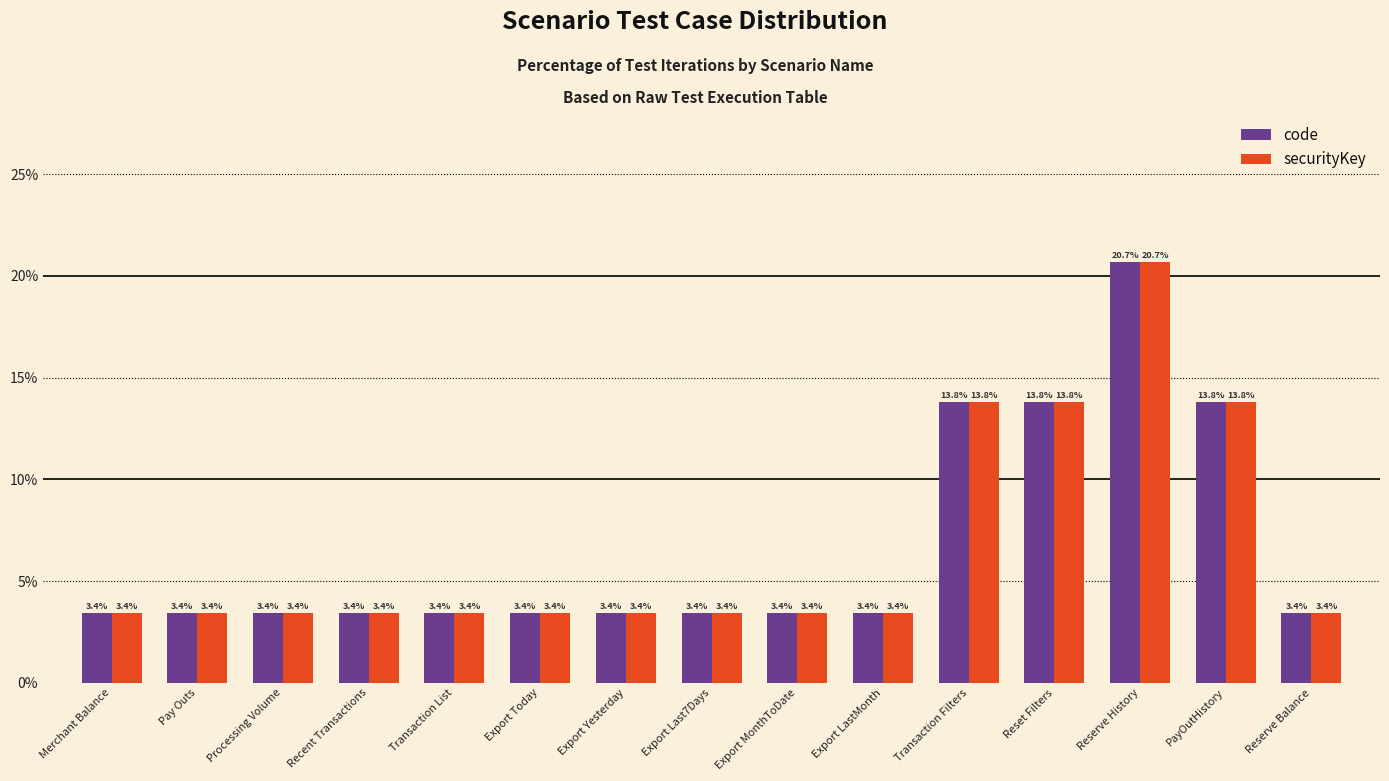

Is it true that code equals 1.6 at Merchant Balance?

False